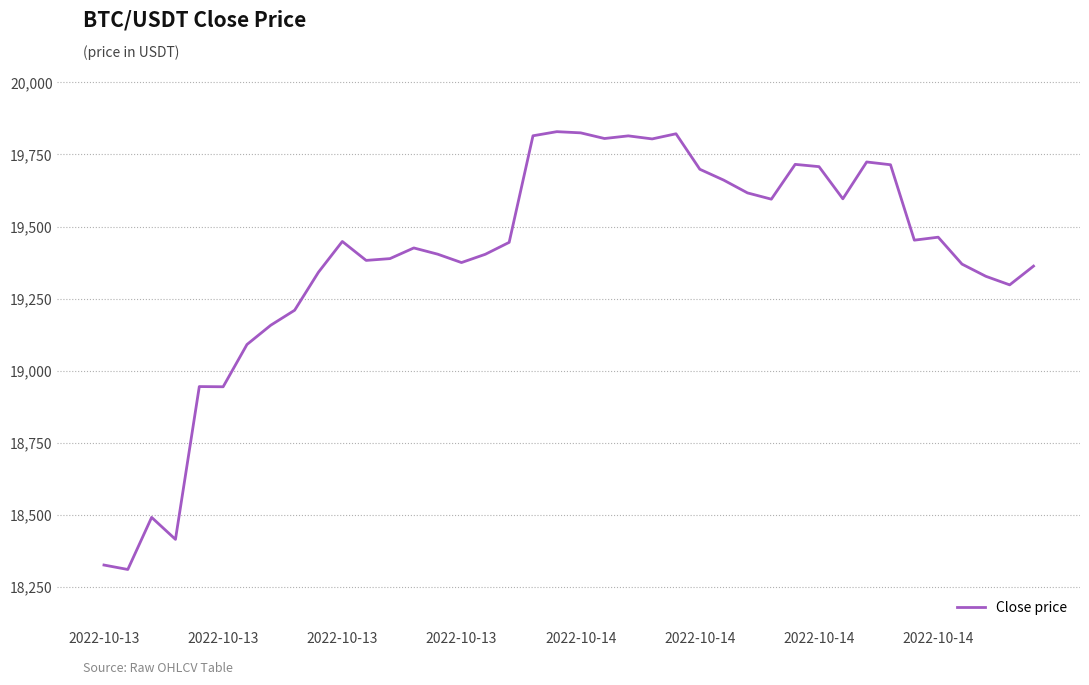

True or false: the data has more than 2 interior local peaks.

True